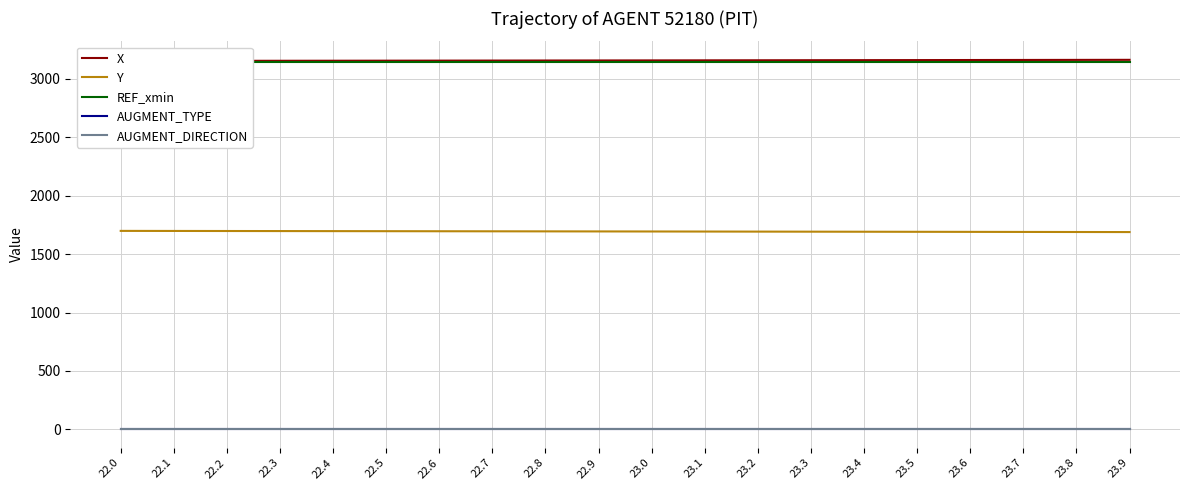

Reading left to right, extract all data points from this chart.

X: 22.0=3153.1	22.1=3153.5	22.2=3153.9	22.3=3154.4	22.4=3154.8	22.5=3155.2	22.6=3155.7	22.7=3156.2	22.8=3156.7	22.9=3157.2	23.0=3157.7	23.1=3158.2	23.2=3158.7	23.3=3159.2	23.4=3159.7	23.5=3160.3	23.6=3160.8	23.7=3161.4	23.8=3162.0	23.9=3162.5
Y: 22.0=1698.6	22.1=1698.1	22.2=1697.6	22.3=1697.1	22.4=1696.6	22.5=1696.1	22.6=1695.6	22.7=1695.1	22.8=1694.6	22.9=1694.1	23.0=1693.5	23.1=1693.0	23.2=1692.5	23.3=1691.9	23.4=1691.4	23.5=1690.8	23.6=1690.3	23.7=1689.7	23.8=1689.1	23.9=1688.5
REF_xmin: 22.0=3148.0	22.1=3148.0	22.2=3148.0	22.3=3148.0	22.4=3148.0	22.5=3148.0	22.6=3148.0	22.7=3148.0	22.8=3148.0	22.9=3148.0	23.0=3148.0	23.1=3148.0	23.2=3148.0	23.3=3148.0	23.4=3148.0	23.5=3148.0	23.6=3148.0	23.7=3148.0	23.8=3148.0	23.9=3148.0
AUGMENT_TYPE: 22.0=1.0	22.1=1.0	22.2=1.0	22.3=1.0	22.4=1.0	22.5=1.0	22.6=1.0	22.7=1.0	22.8=1.0	22.9=1.0	23.0=1.0	23.1=1.0	23.2=1.0	23.3=1.0	23.4=1.0	23.5=1.0	23.6=1.0	23.7=1.0	23.8=1.0	23.9=1.0
AUGMENT_DIRECTION: 22.0=1.0	22.1=1.0	22.2=1.0	22.3=1.0	22.4=1.0	22.5=1.0	22.6=1.0	22.7=1.0	22.8=1.0	22.9=1.0	23.0=1.0	23.1=1.0	23.2=1.0	23.3=1.0	23.4=1.0	23.5=1.0	23.6=1.0	23.7=1.0	23.8=1.0	23.9=1.0